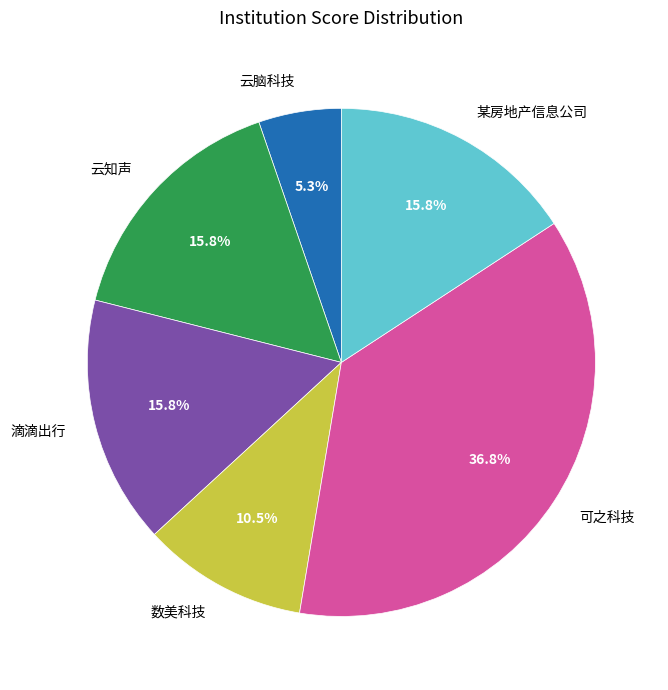

Does 云知声 represent more than half of the total?

No